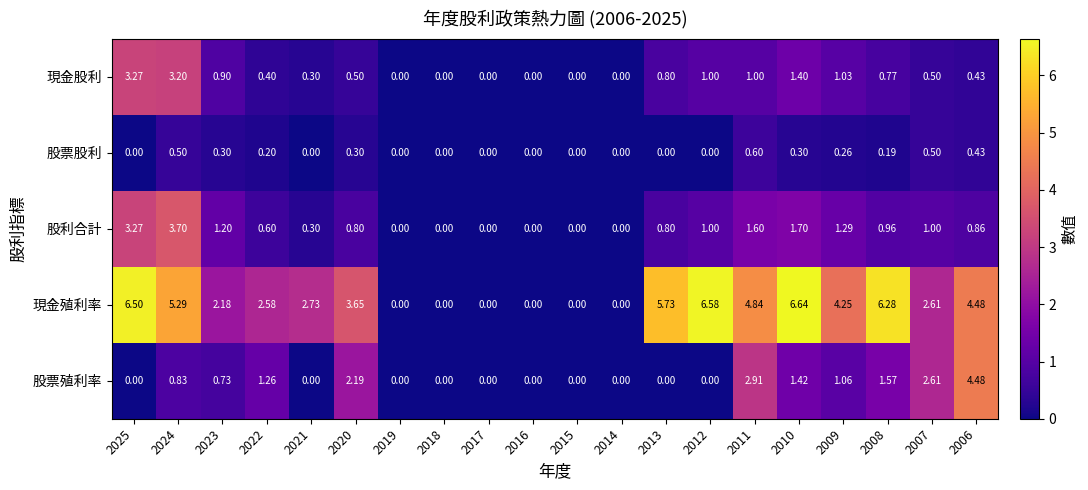

Which series has the largest range (max minus min)?

現金殖利率